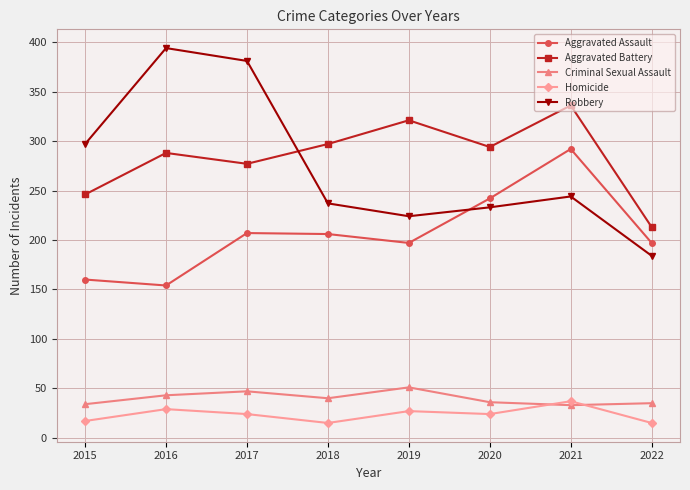

List the series in order of their peak value, lowest first.

Homicide, Criminal Sexual Assault, Aggravated Assault, Aggravated Battery, Robbery